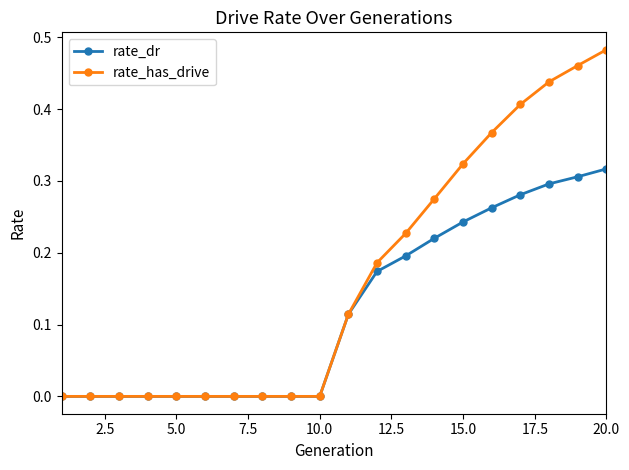

How many lines are shown in the chart?

2